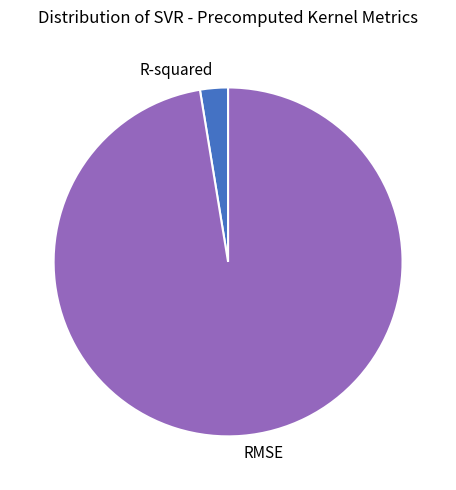

The RMSE slice represents 97% of the pie. True or false?

True